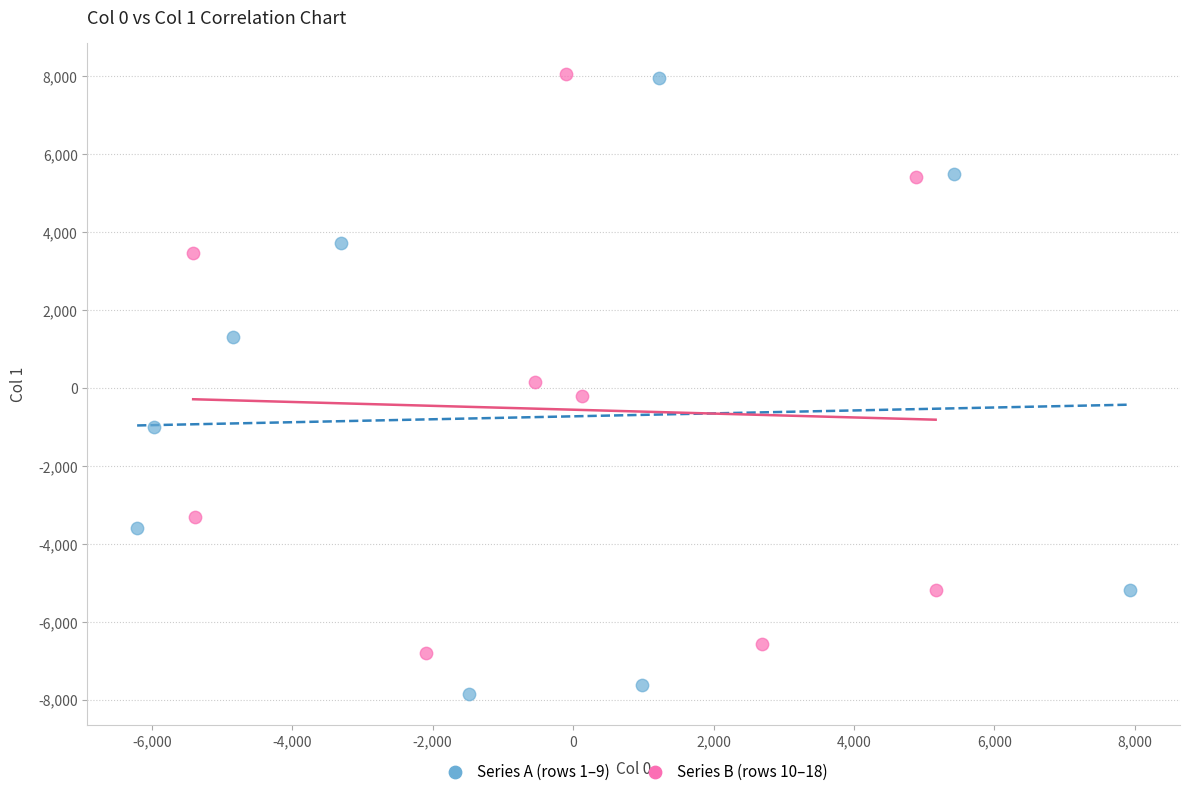

Which series has the widest spread of Y values?

Series A (rows 1–9)